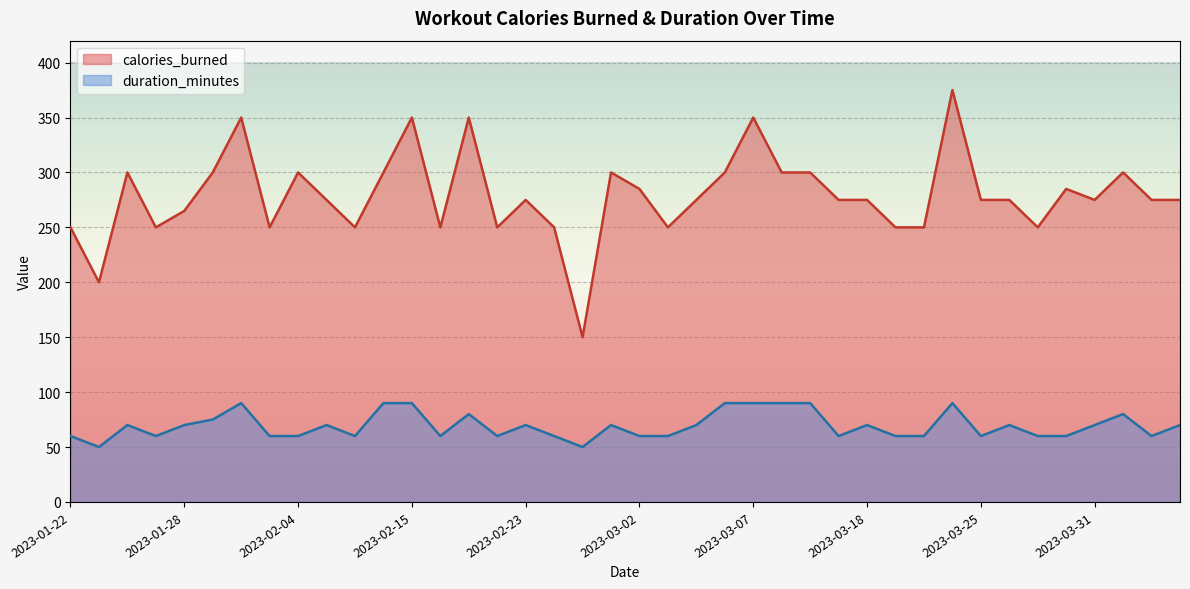

List the labels in order of calories_burned value, smallest first.

2023-02-27, 2023-01-23, 2023-01-22, 2023-01-27, 2023-02-03, 2023-02-09, 2023-02-16, 2023-02-22, 2023-02-24, 2023-03-03, 2023-03-22, 2023-03-23, 2023-03-28, 2023-01-28, 2023-02-06, 2023-02-23, 2023-03-04, 2023-03-15, 2023-03-18, 2023-03-25, 2023-03-27, 2023-03-31, 2023-04-05, 2023-04-06, 2023-03-02, 2023-03-30, 2023-01-26, 2023-01-30, 2023-02-04, 2023-02-13, 2023-02-28, 2023-03-06, 2023-03-09, 2023-03-12, 2023-04-04, 2023-02-02, 2023-02-15, 2023-02-21, 2023-03-07, 2023-03-24